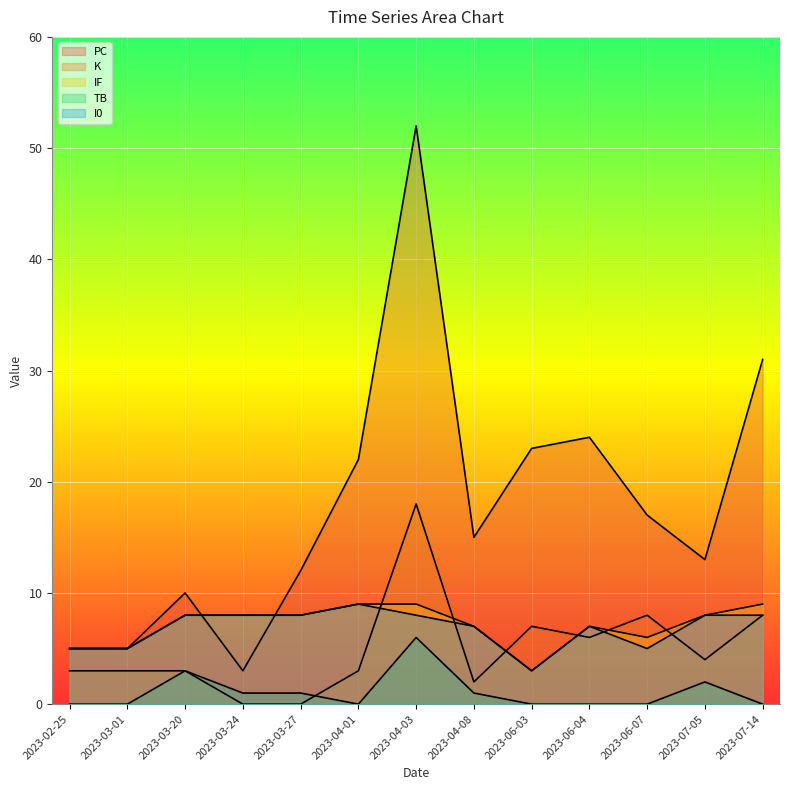

True or false: IF and TB cross at least once.

False